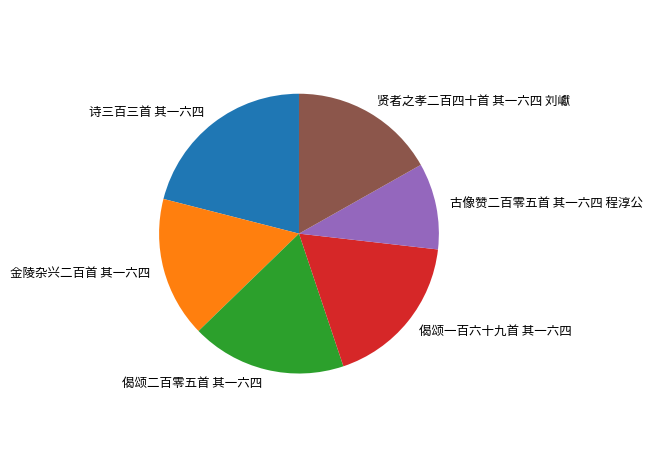

The 偈颂一百六十九首 其一六四 slice represents 10% of the pie. True or false?

False